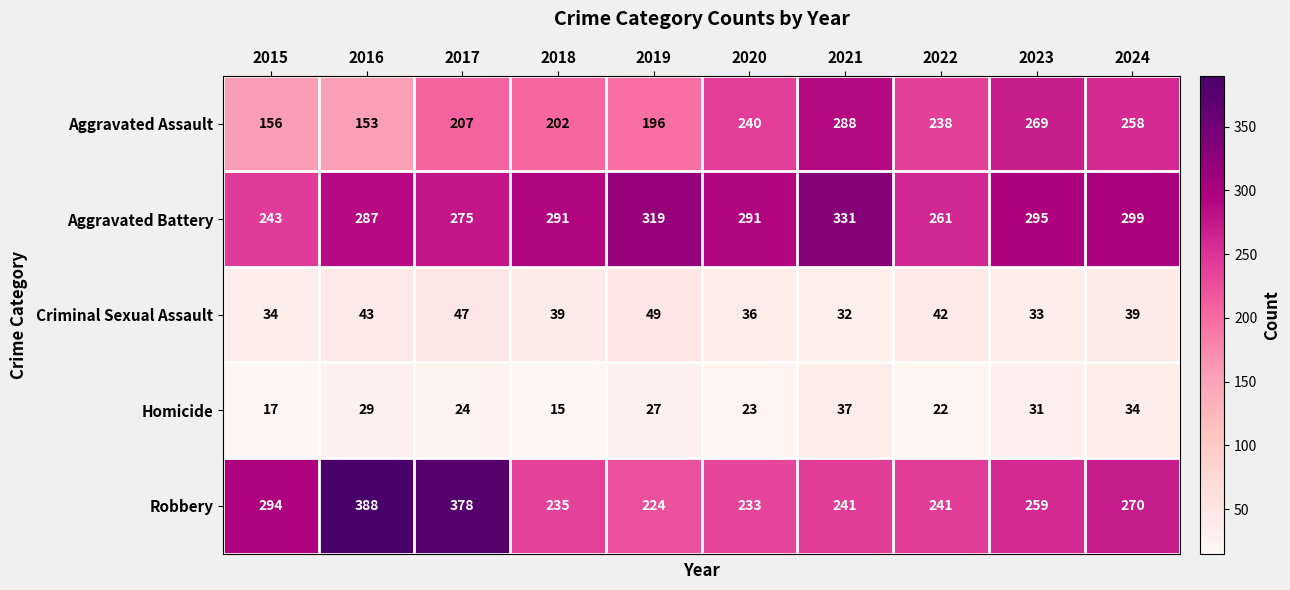

Between 2019 and 2020, which series saw the biggest shift?

Aggravated Assault